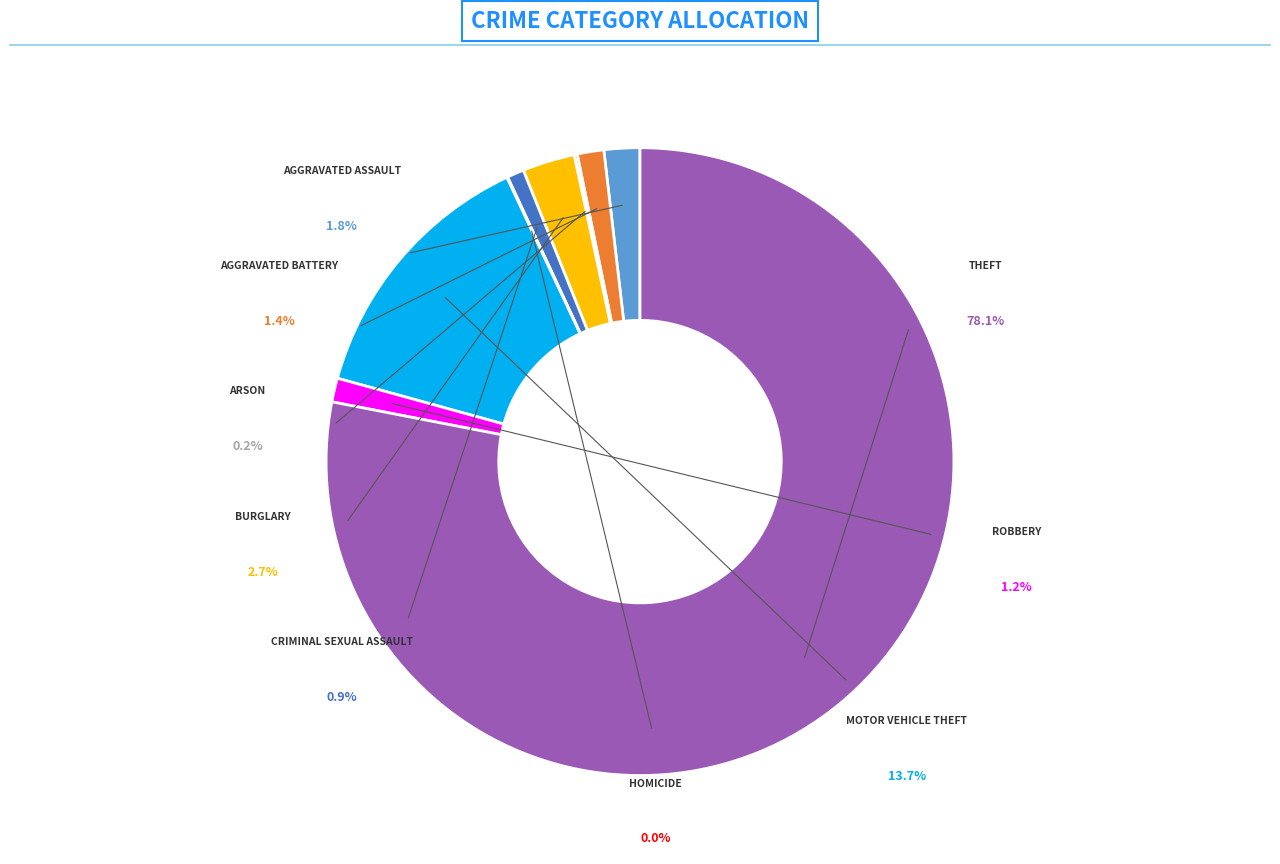

Does Criminal Sexual Assault represent more than half of the total?

No